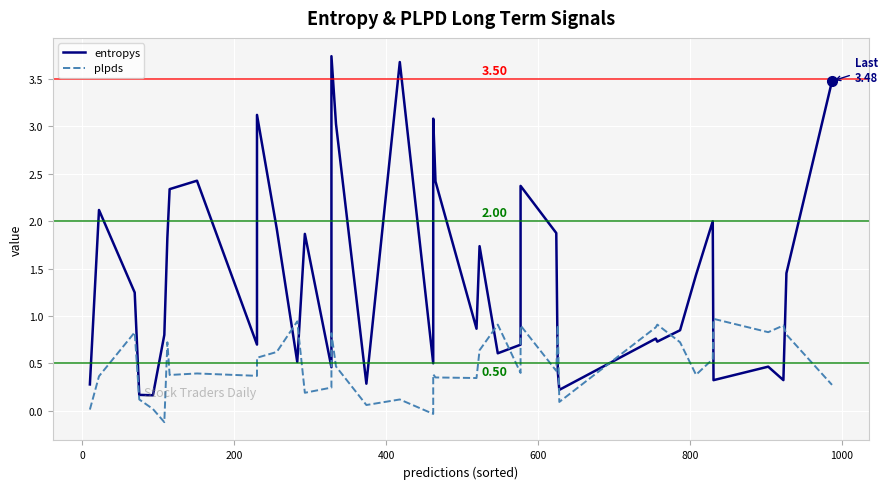

How many data points does each series have?

40